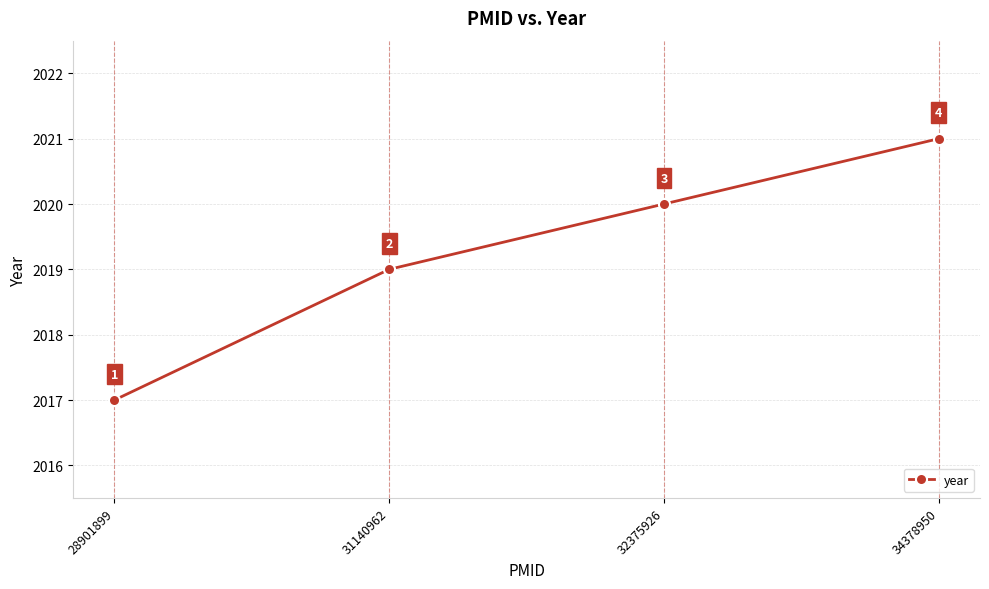

At which label is the value closest to 2019?

31140962